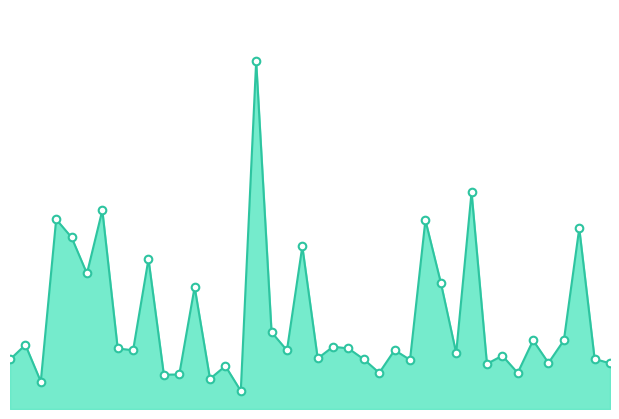

Does the chart have visible grid lines?

No